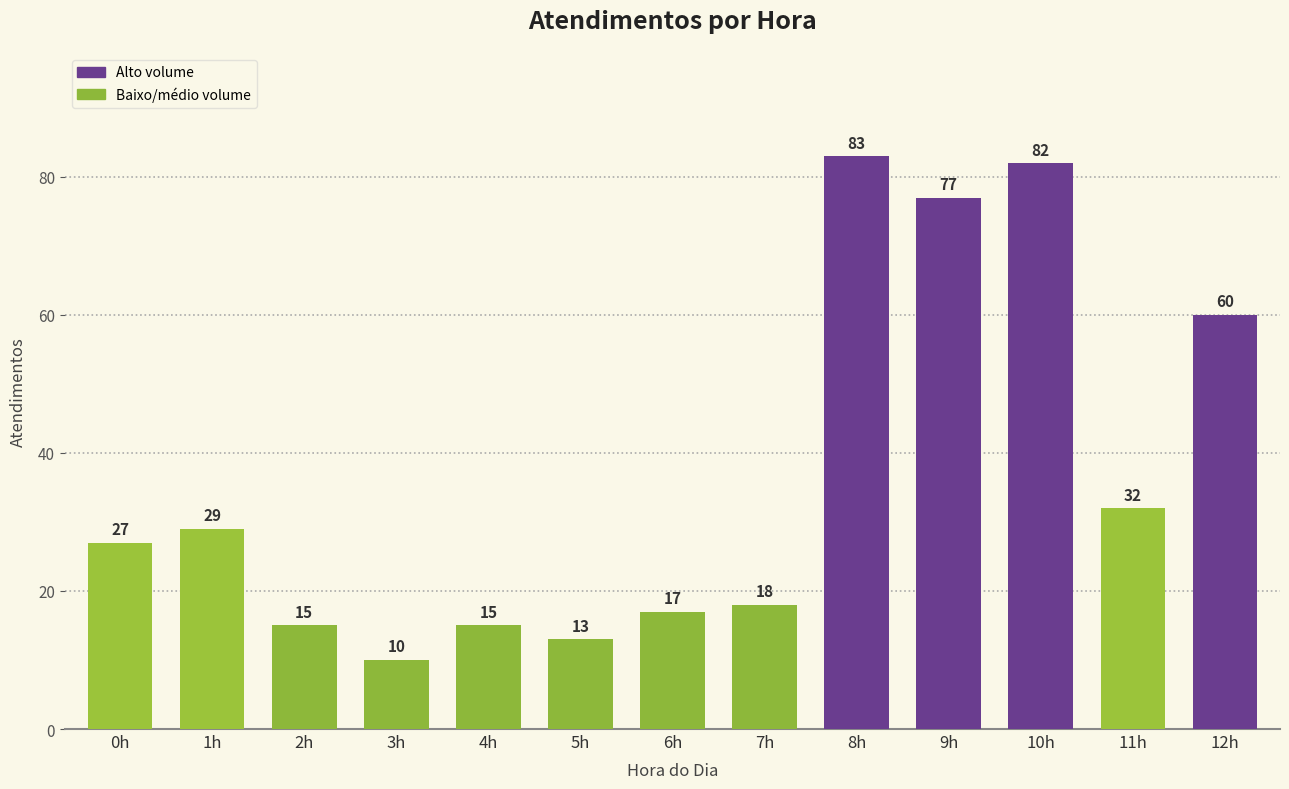

What is the difference between the values at 4h and 3h?

5